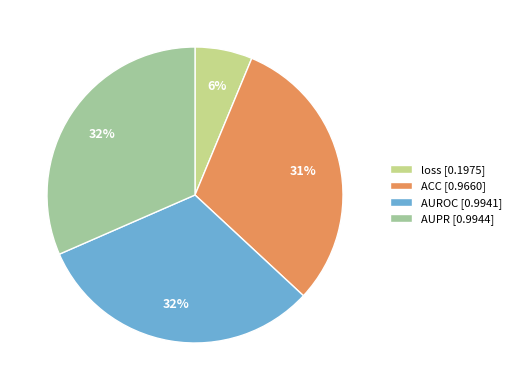

Does any single category account for the majority?

No